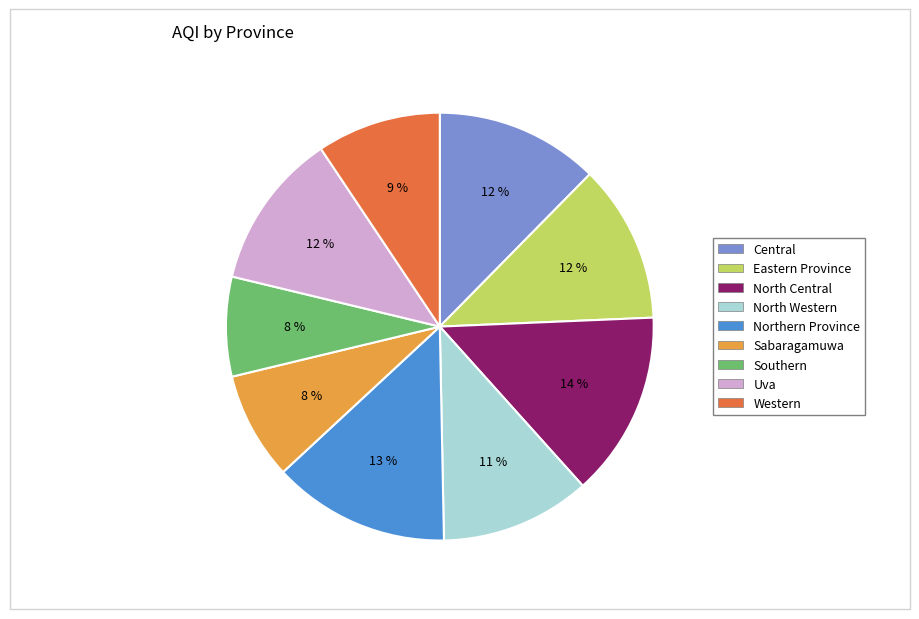

Is the sum of Uva and North Western greater than half?

No